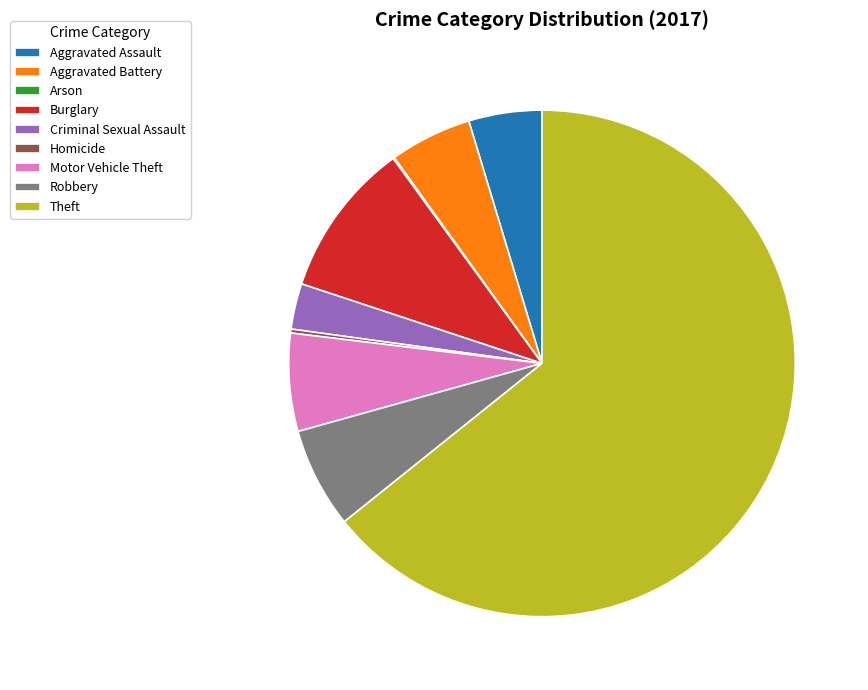

What is the largest slice in the pie chart?

Theft